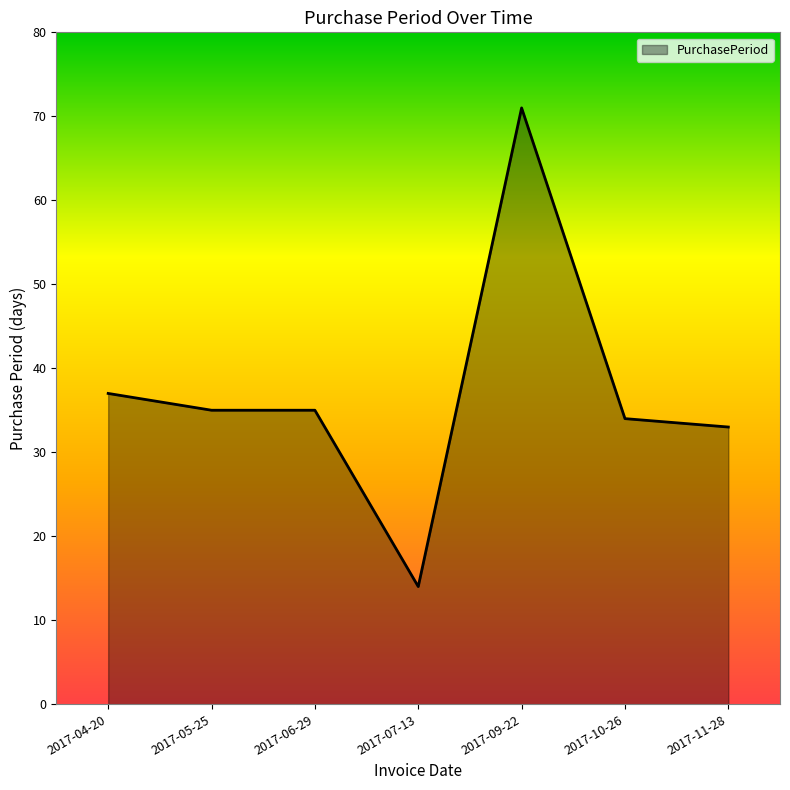

What is the smallest value displayed?

14